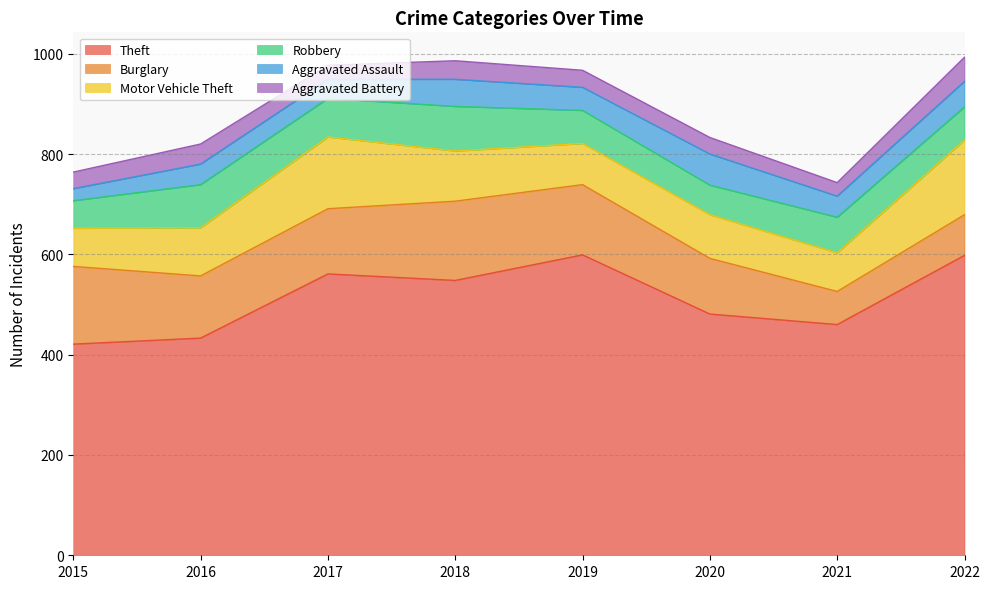

Reading left to right, what are all the values shown in this chart?

Theft: 2015=421	2016=433	2017=561	2018=548	2019=599	2020=481	2021=460	2022=598
Burglary: 2015=155	2016=124	2017=130	2018=158	2019=140	2020=111	2021=66	2022=81
Motor Vehicle Theft: 2015=76	2016=96	2017=143	2018=100	2019=82	2020=87	2021=77	2022=149
Robbery: 2015=55	2016=86	2017=77	2018=89	2019=66	2020=59	2021=71	2022=66
Aggravated Assault: 2015=24	2016=41	2017=38	2018=54	2019=46	2020=62	2021=42	2022=51
Aggravated Battery: 2015=33	2016=40	2017=28	2018=37	2019=34	2020=33	2021=27	2022=48